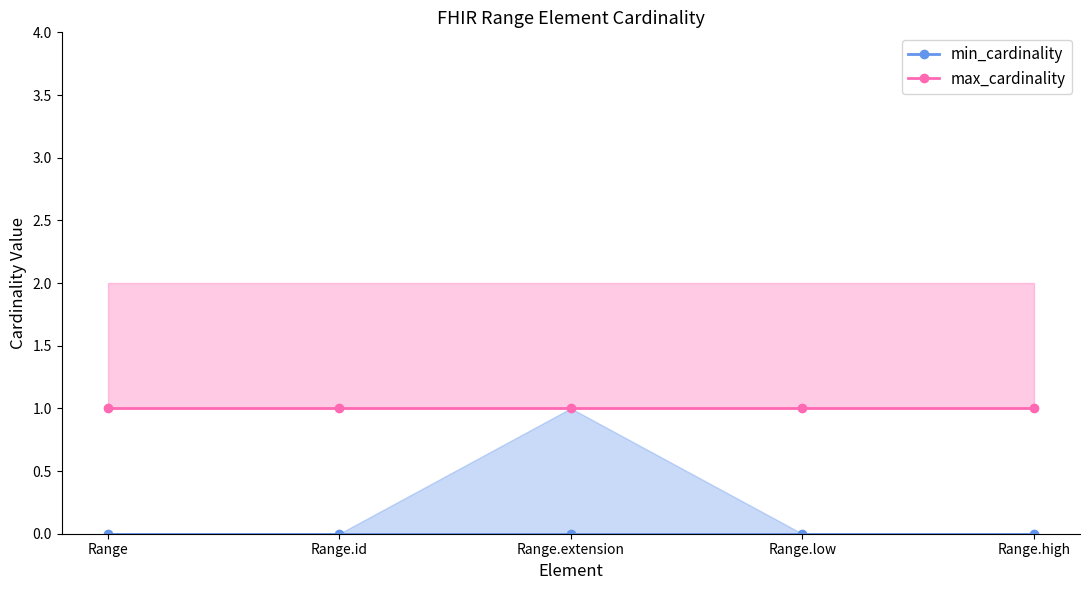

What is the label of the 1st point from the right?

Range.high